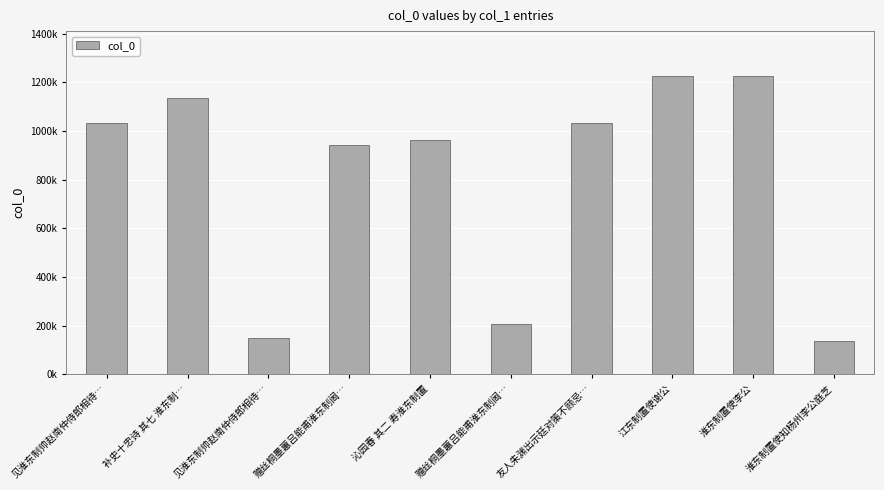

Does the chart contain any negative values?

No